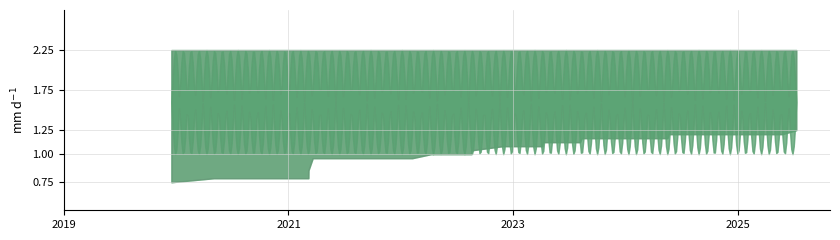

Does the chart have visible grid lines?

Yes